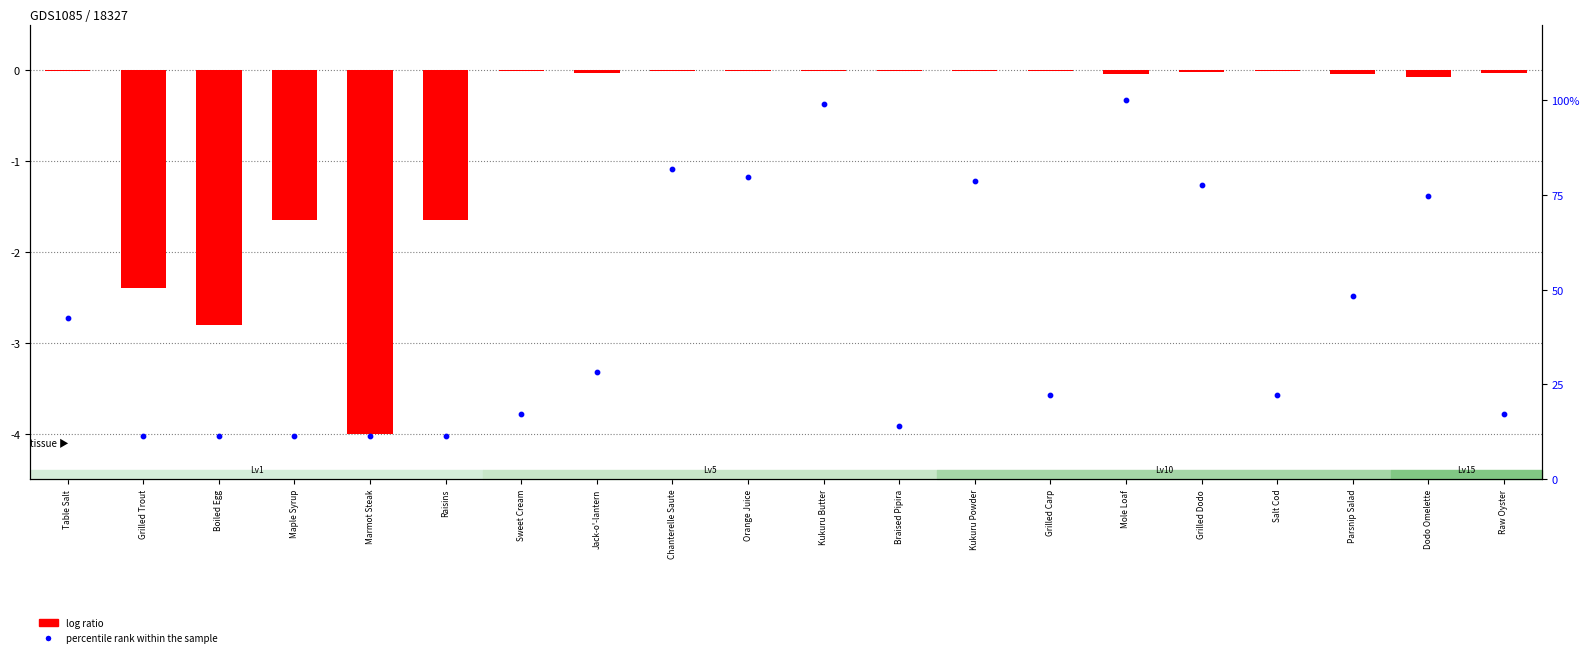

What is the total value across all series at Marmot Steak?

7.4